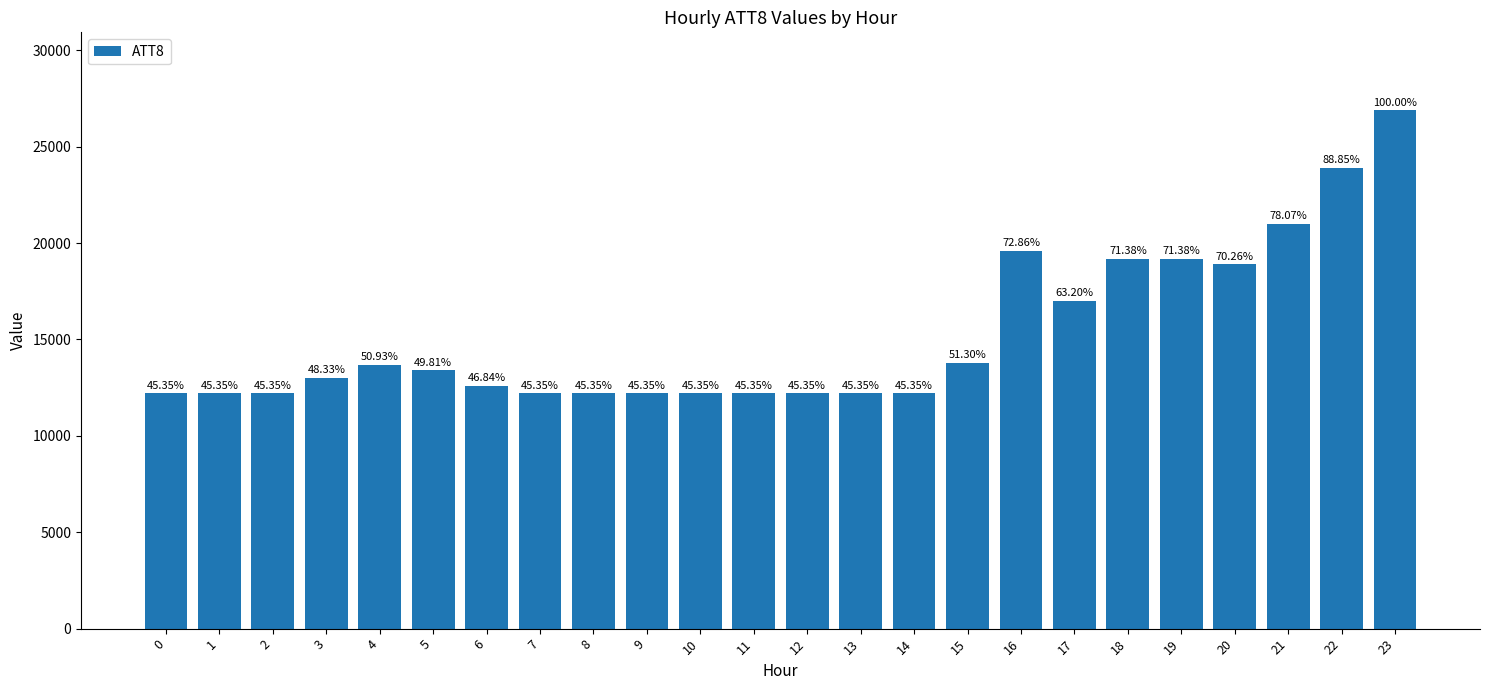

List the labels in order of value, smallest first.

0, 1, 2, 7, 8, 9, 10, 11, 12, 13, 14, 6, 3, 5, 4, 15, 17, 20, 18, 19, 16, 21, 22, 23